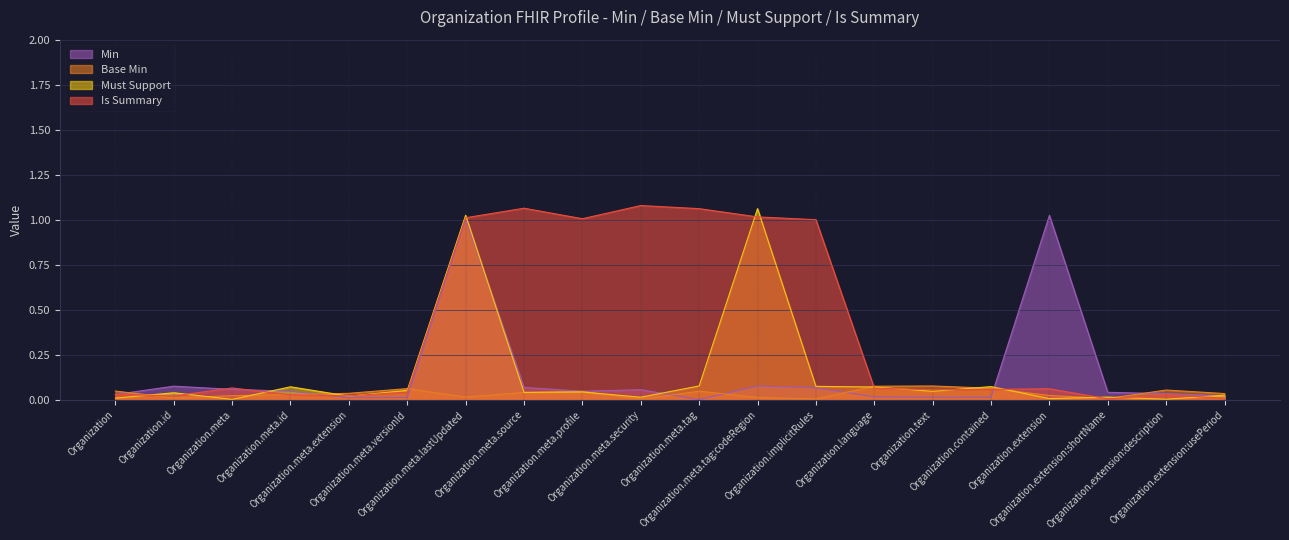

True or false: Organization.id has a value of 0 at Organization.text.

True